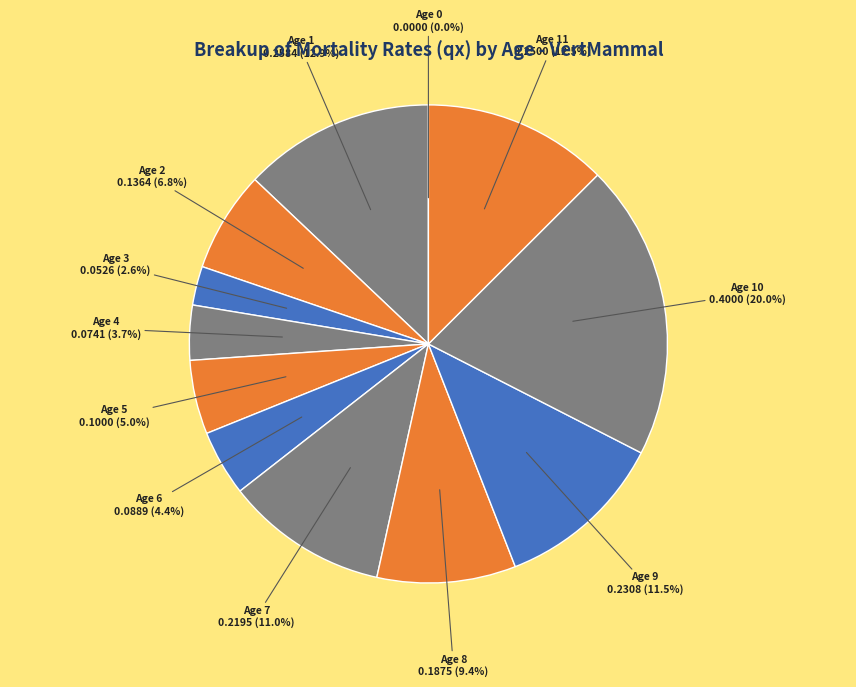

Count the number of slices in the pie.

12